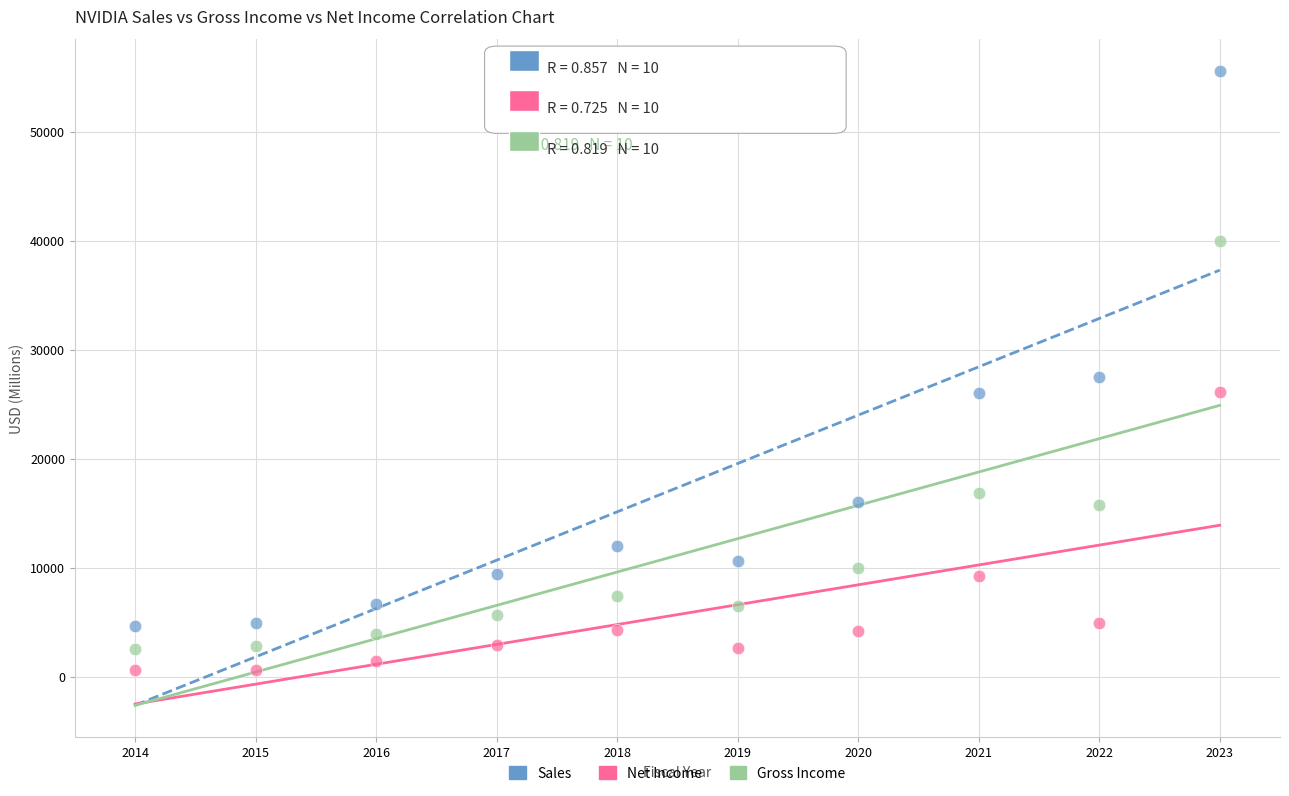

Which series contains the highest Y value?

Sales